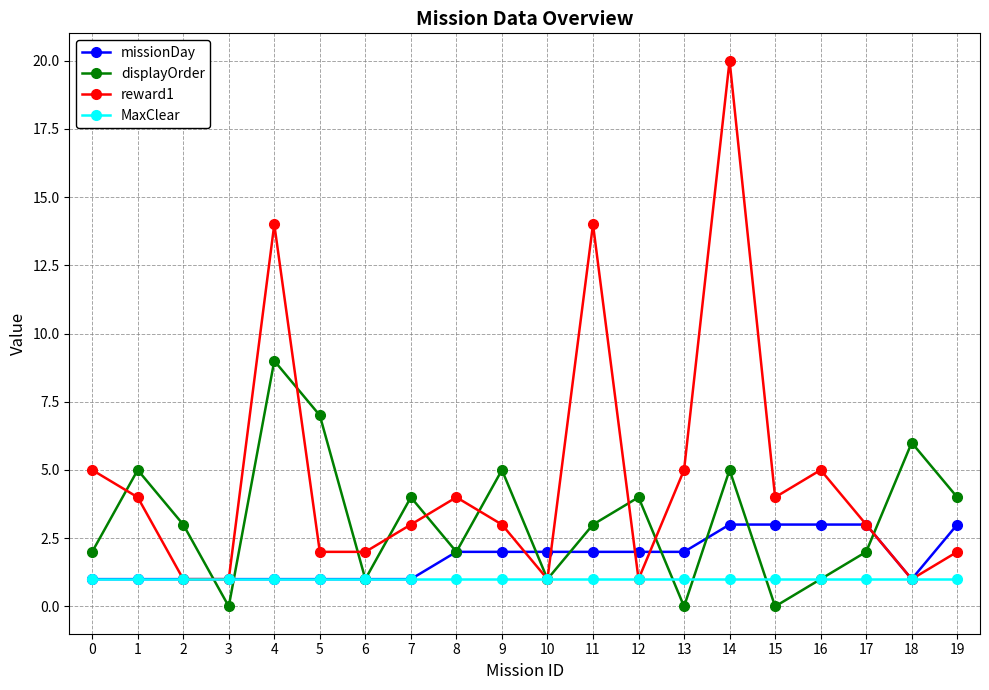

What is the sum of the displayOrder values at 17 and 19?

6